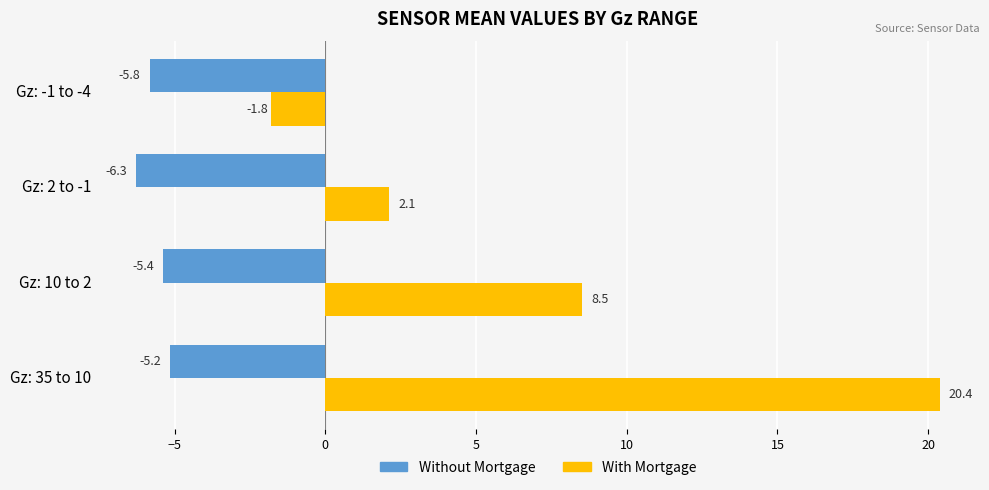

What is the greatest value displayed?

20.4